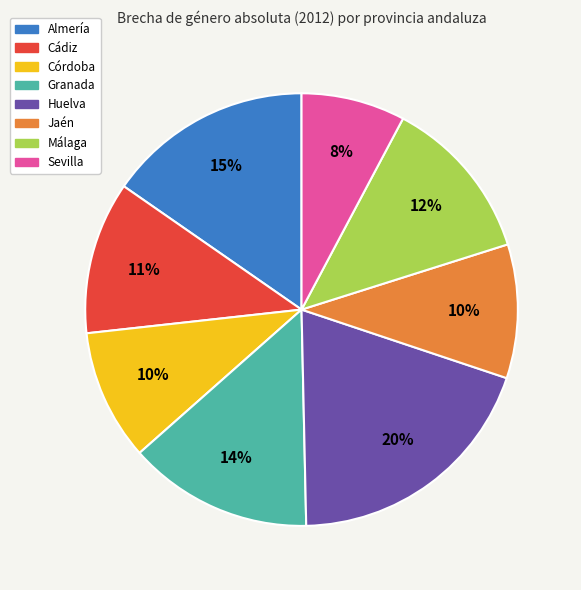

Is there a majority slice in this chart?

No